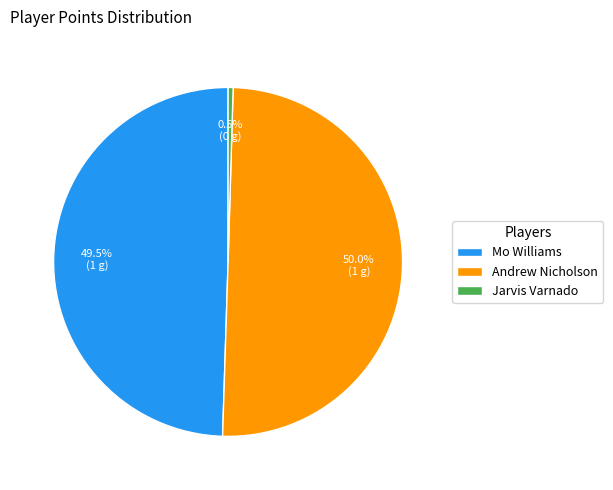

What is the smallest slice in the pie chart?

Jarvis Varnado